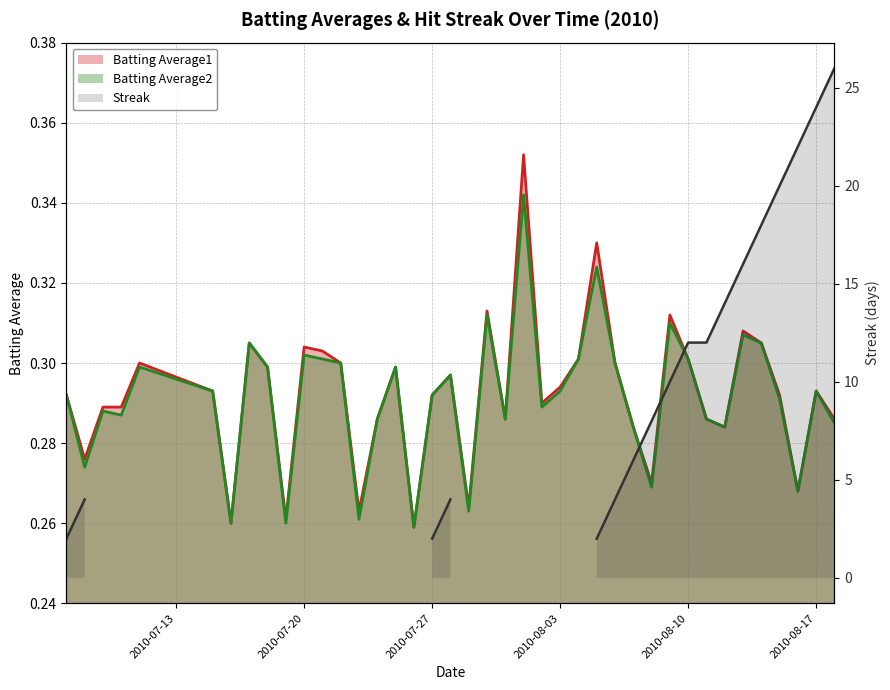

At which category is the sum across all series the highest?

2010-08-01